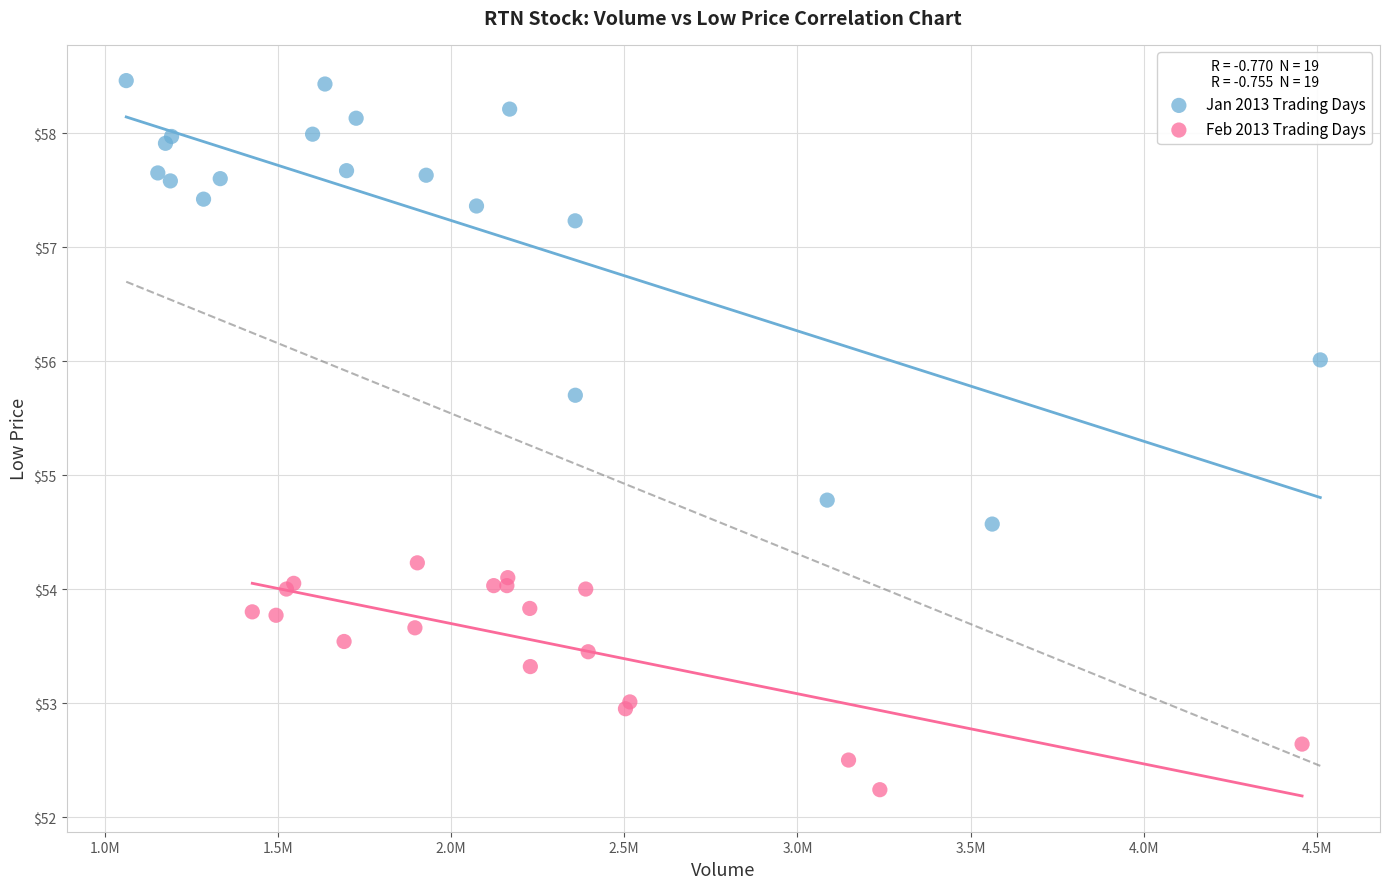

Which series has the largest Y range (max minus min)?

Jan 2013 Trading Days